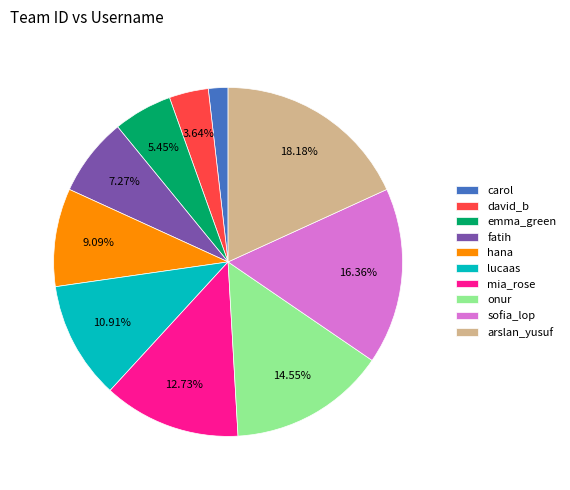

Is it true that sofia_lop is 1% of the pie?

False